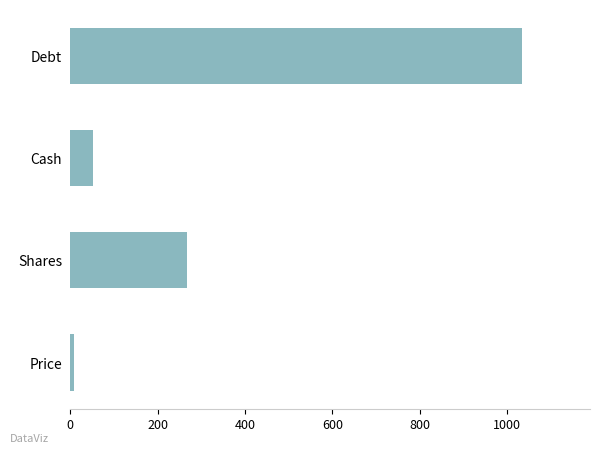

List the labels in order of value, largest first.

Debt, Shares, Cash, Price